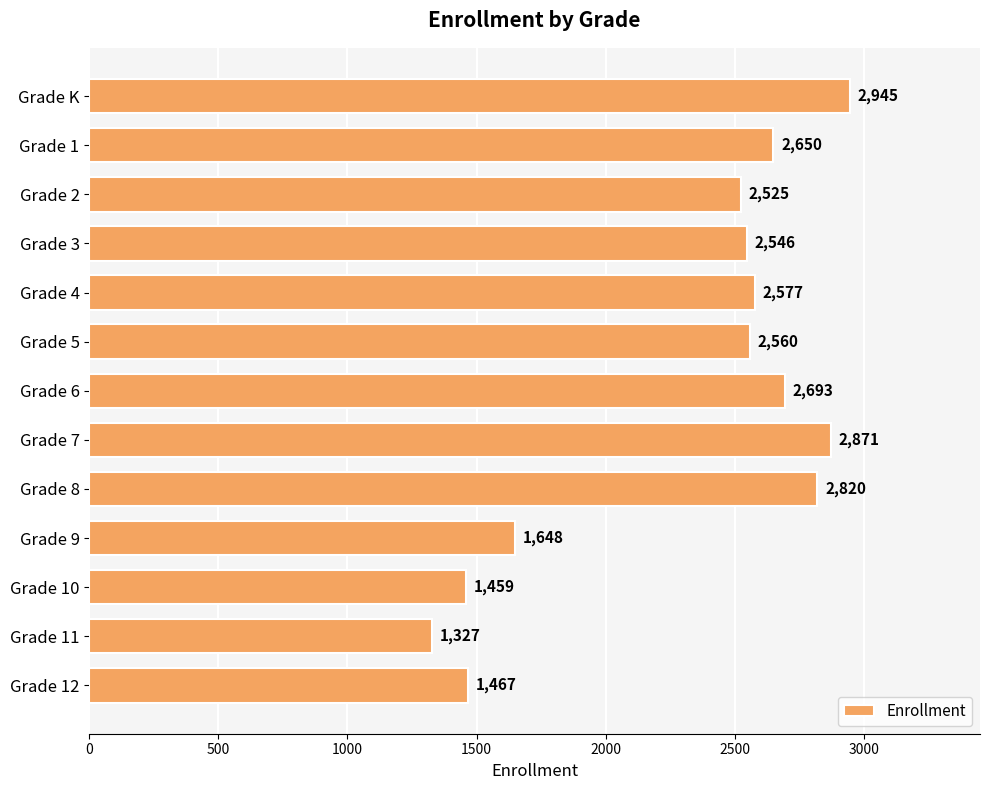

What is the difference between the second highest and minimum values?

1544